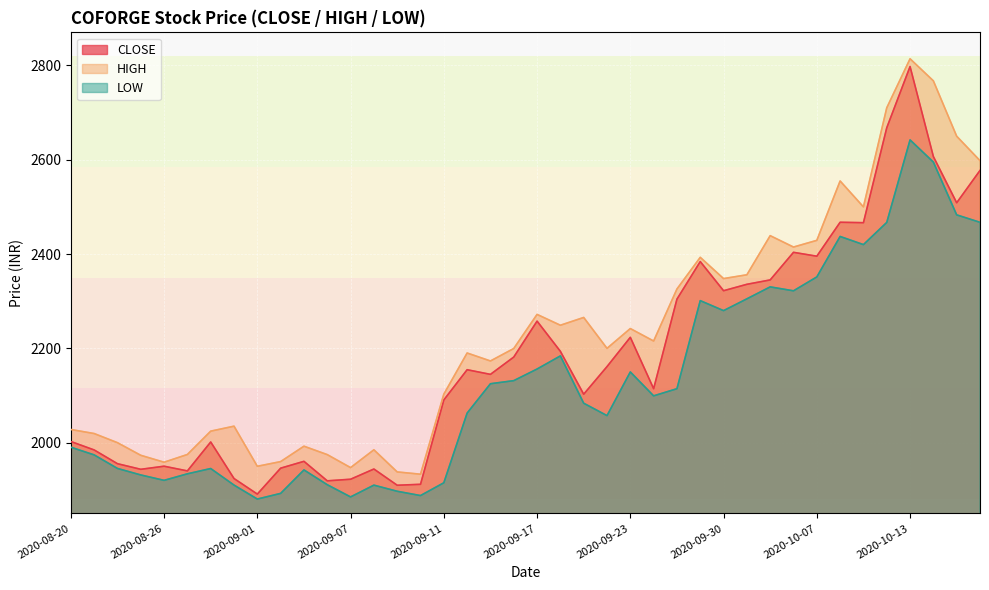

List the series in order of their overall mean, highest first.

HIGH, CLOSE, LOW